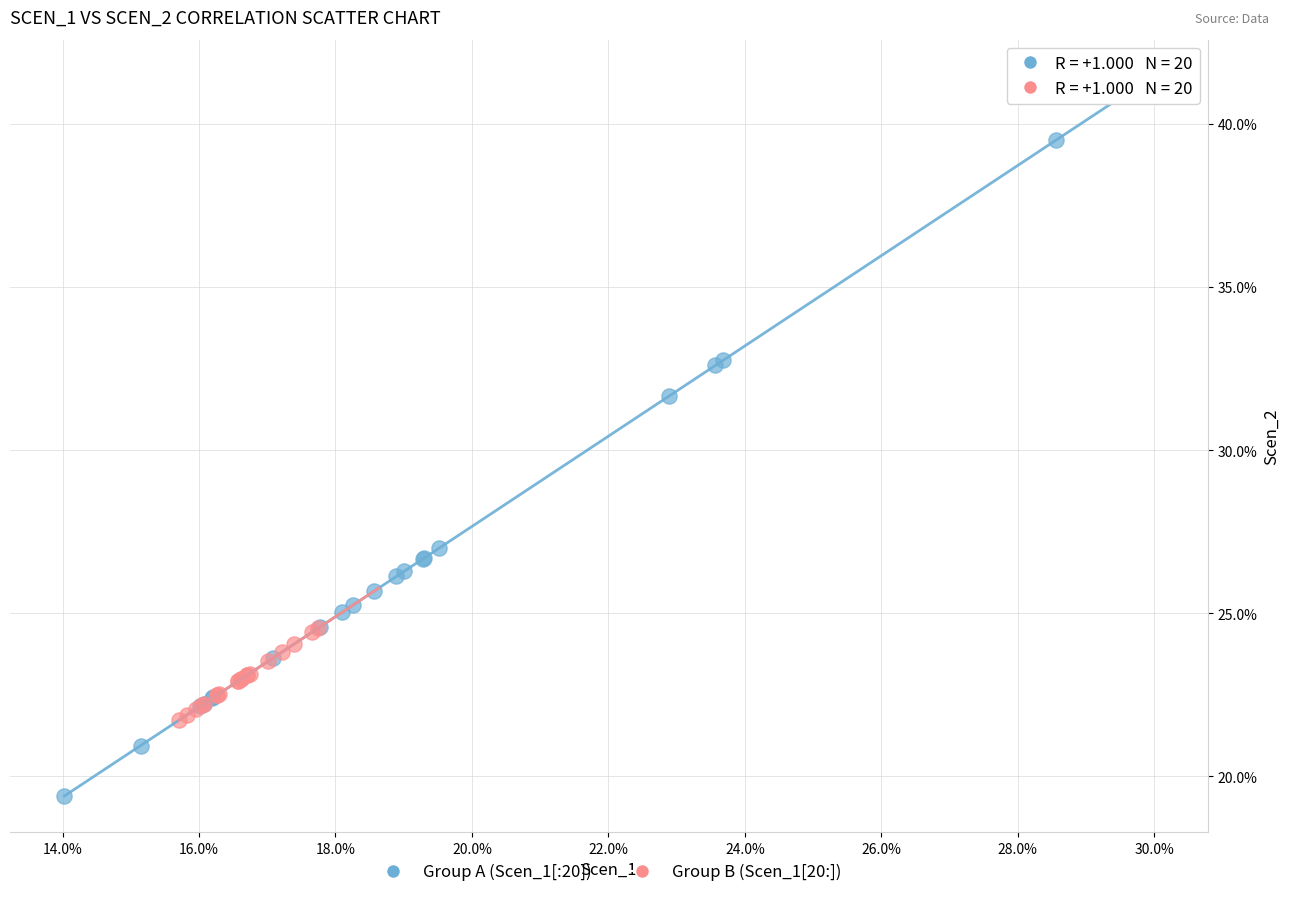

What are all the series names shown in the legend?

Group A (Scen_1[:20]), Group B (Scen_1[20:])